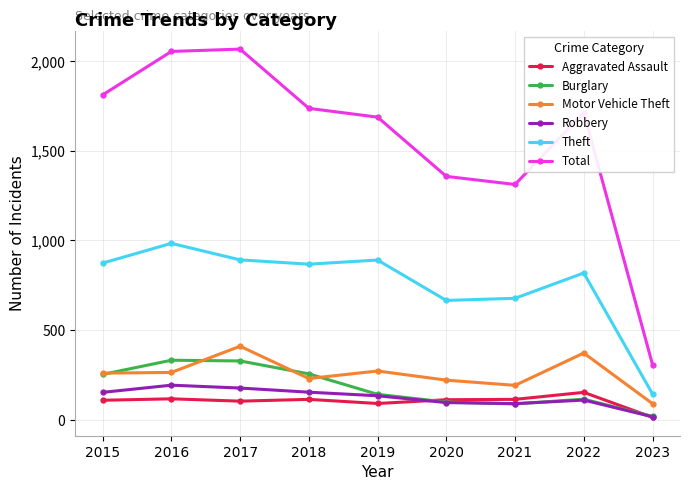

What are all the series names shown in the legend?

Aggravated Assault, Burglary, Motor Vehicle Theft, Robbery, Theft, Total